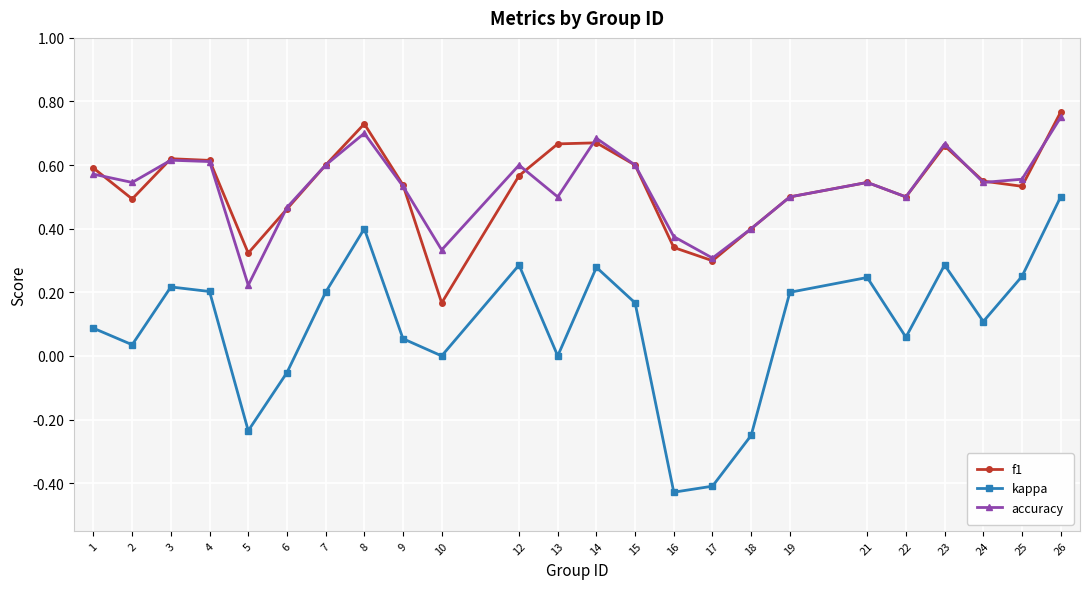

Is the value of accuracy at 21 greater than the value of kappa at 3?

Yes